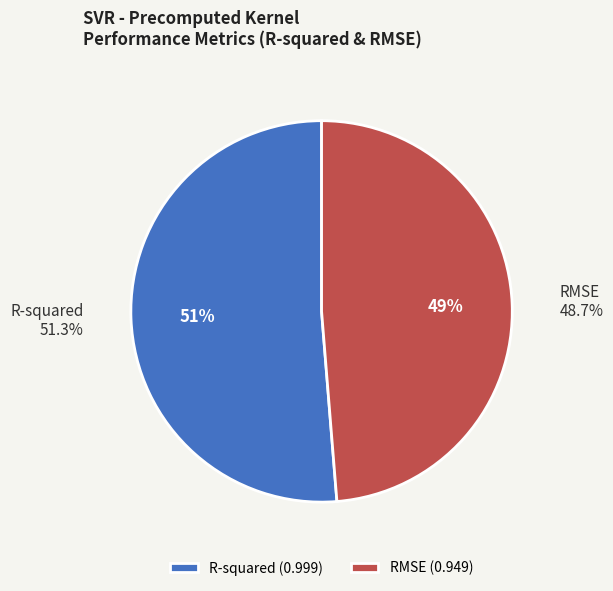

To the nearest percent, what is the average slice percentage?

50%